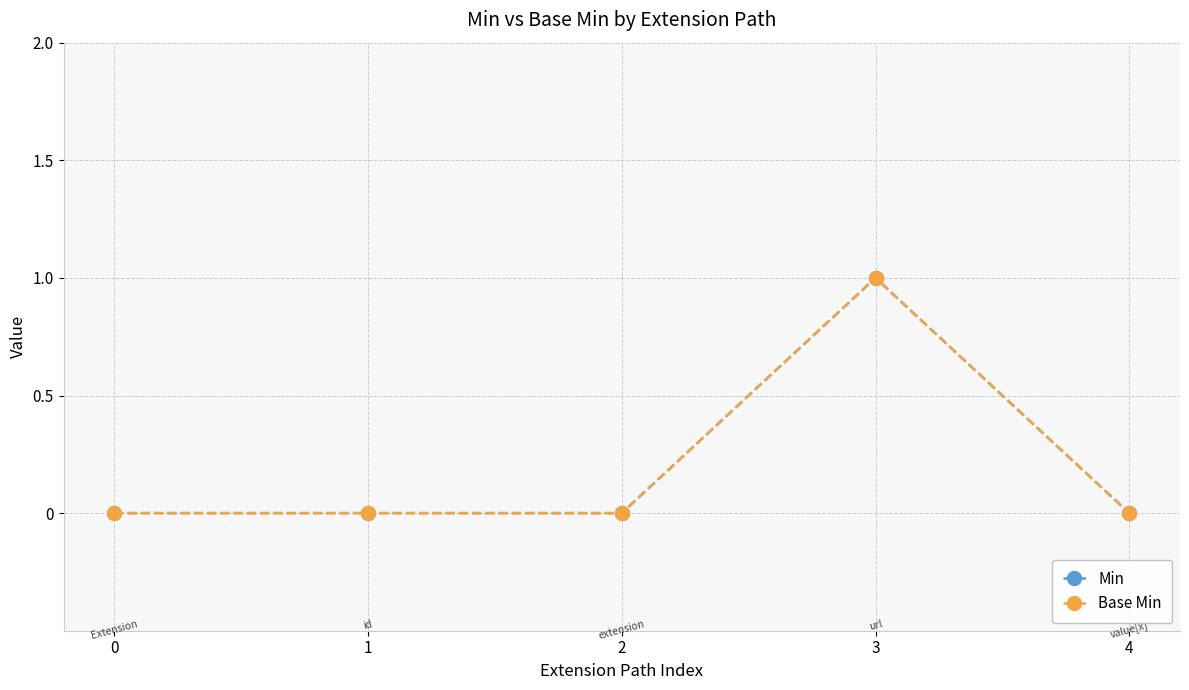

Does the chart have visible grid lines?

Yes